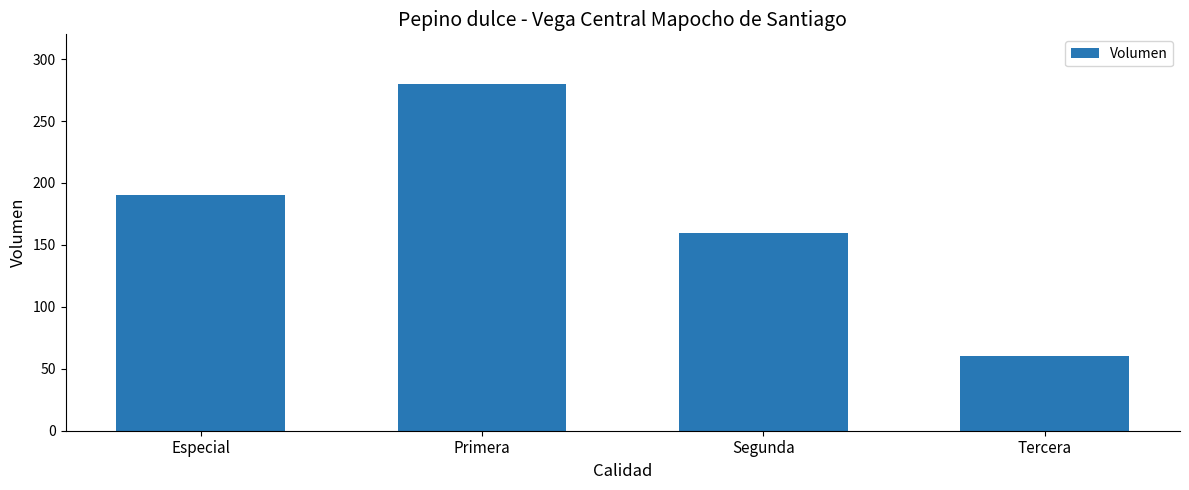

Which label corresponds to the smallest value in the chart?

Tercera